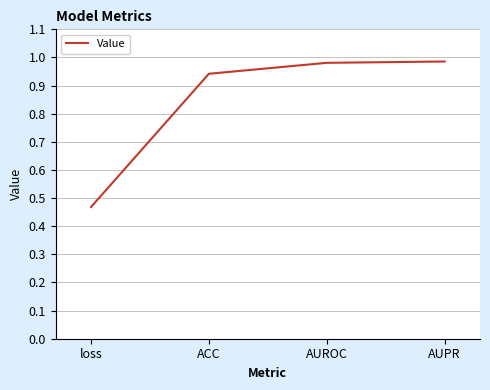

True or false: there are more than 2 points higher than both neighbors.

False